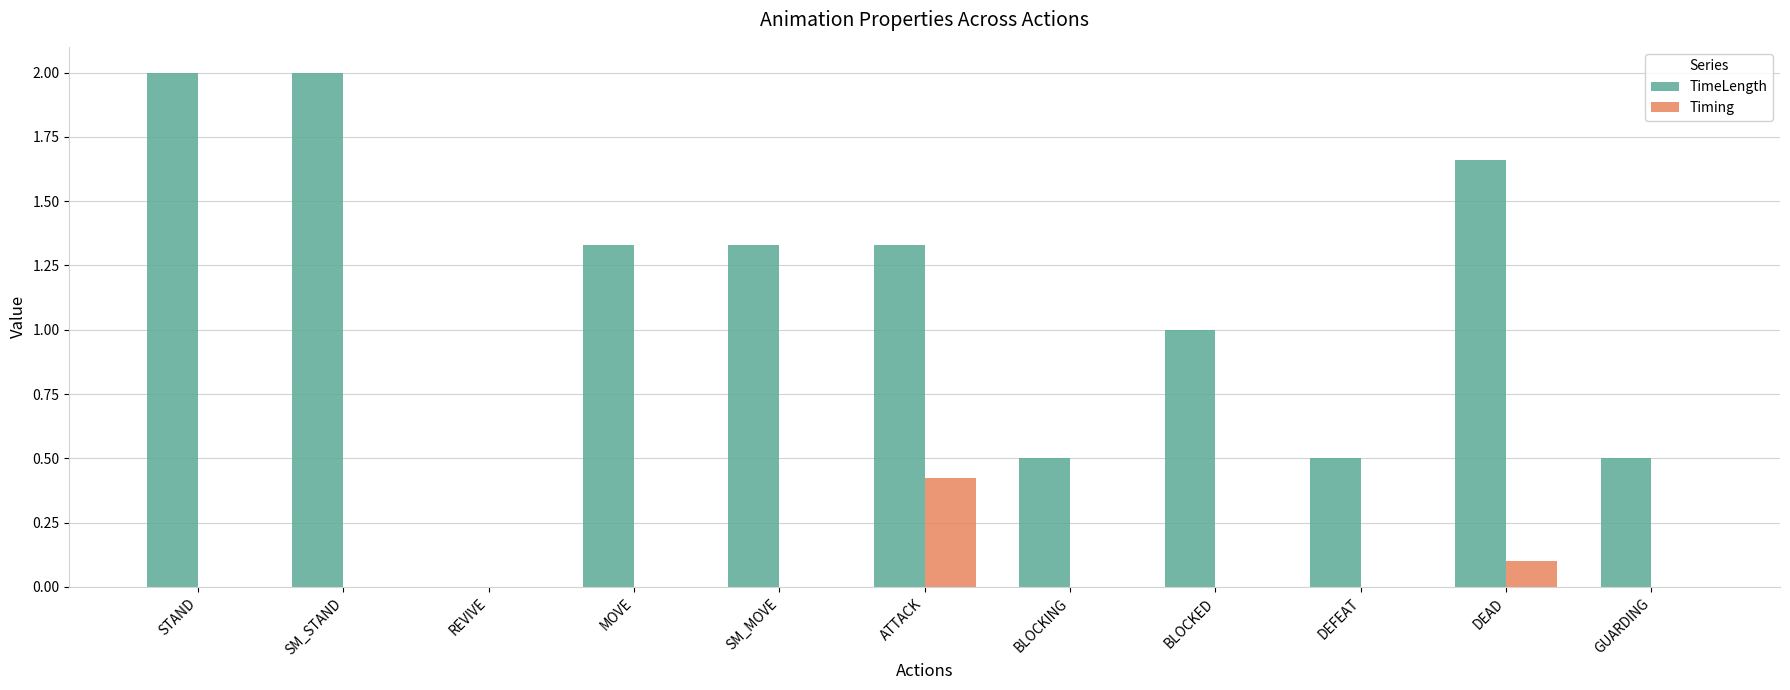

Which series has the largest range (max minus min)?

TimeLength